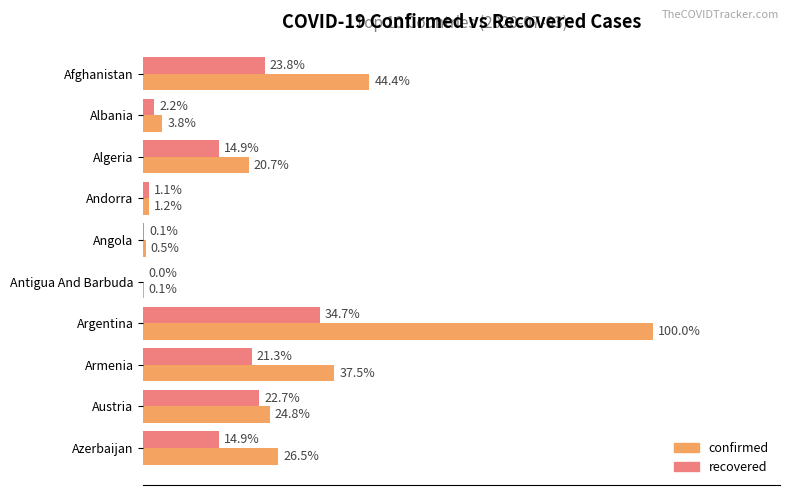

Rank the series by their maximum value, from highest to lowest.

confirmed, recovered